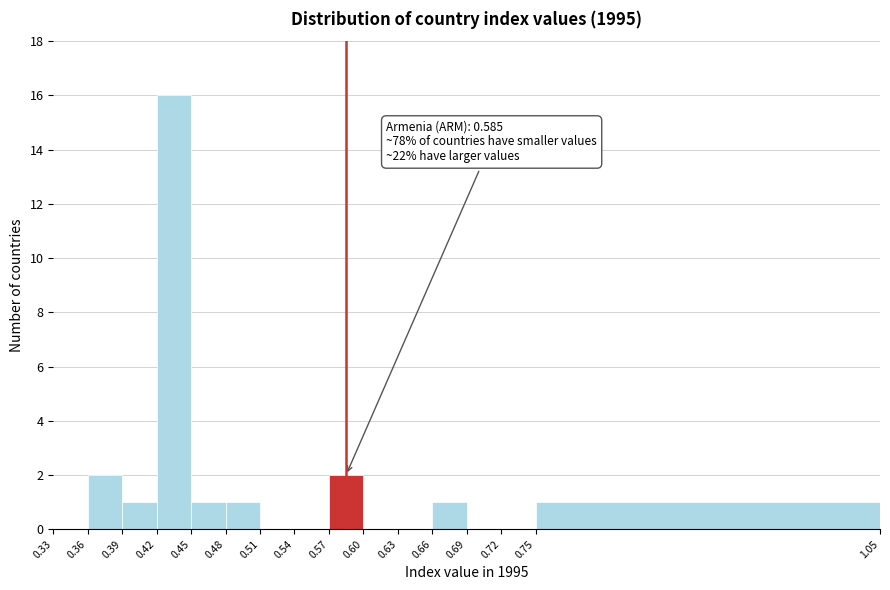

Over which range of the x-axis is the bar tallest?

0.42 to 0.45